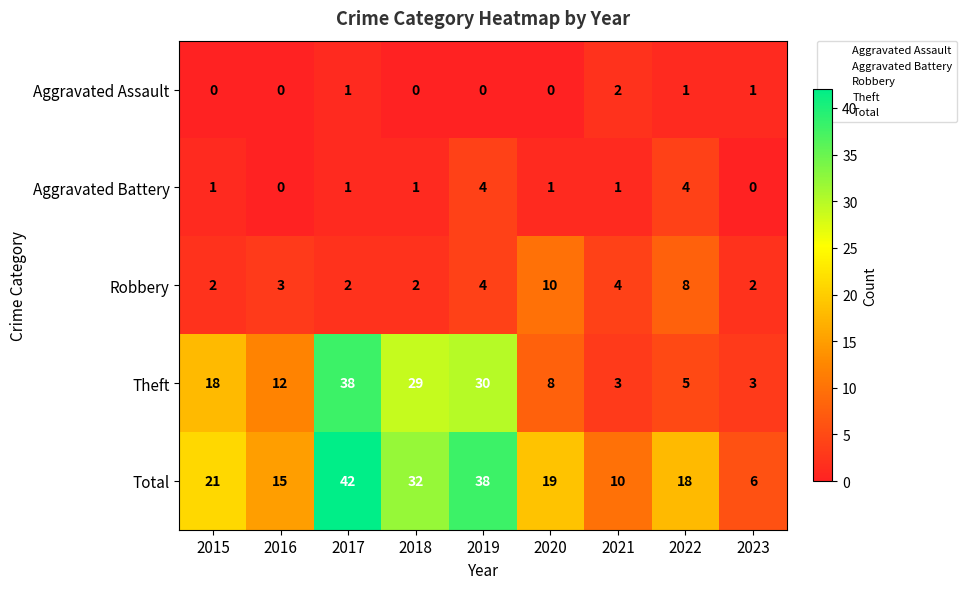

Which series has the largest range (max minus min)?

Total